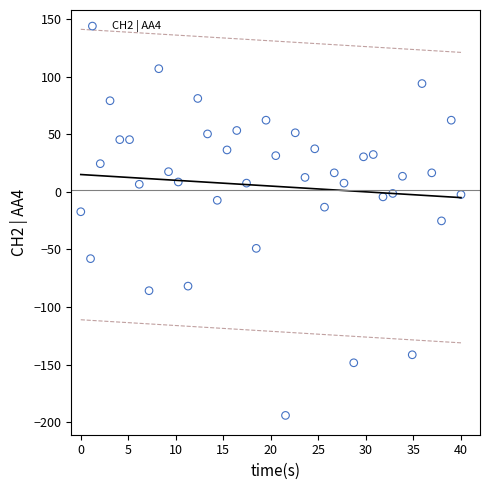

What Y value in the scatter plot is closest to -43?

-49.0